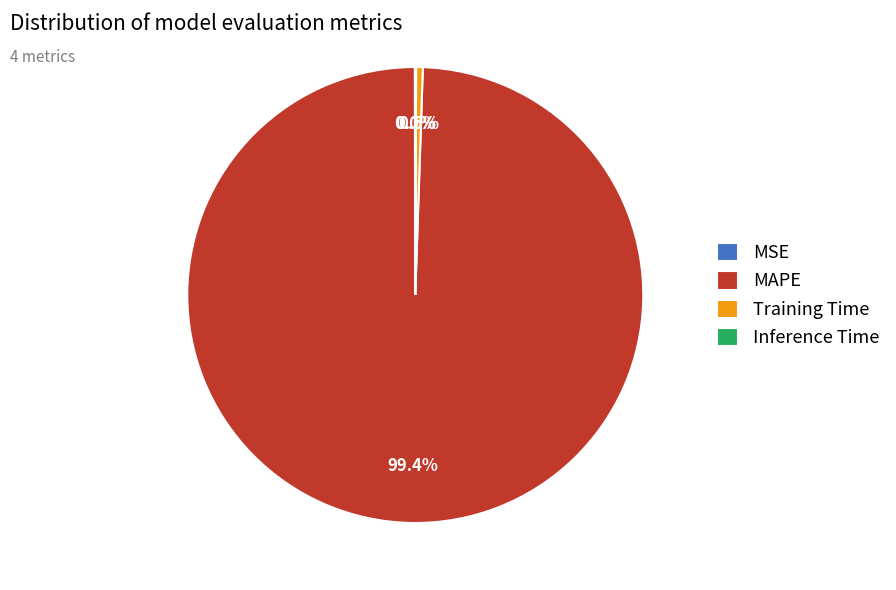

What percentage is the MAPE slice, to the nearest percent?

99%